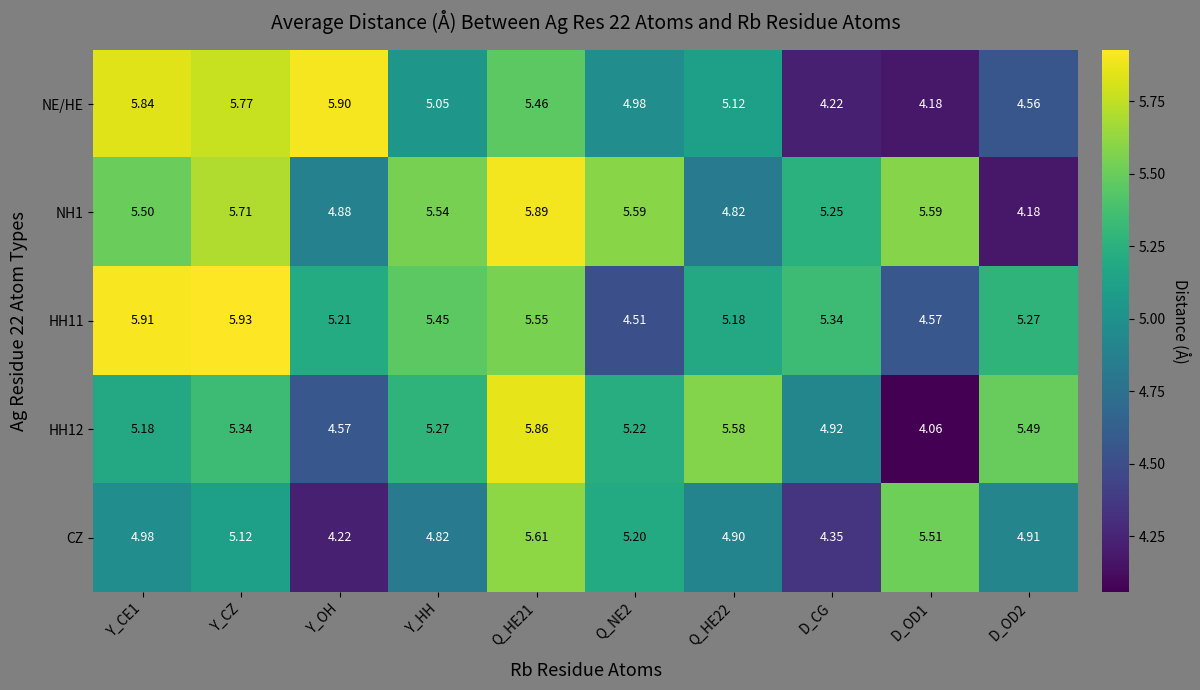

What is the difference between the highest and lowest values at Y_CE1?

0.9